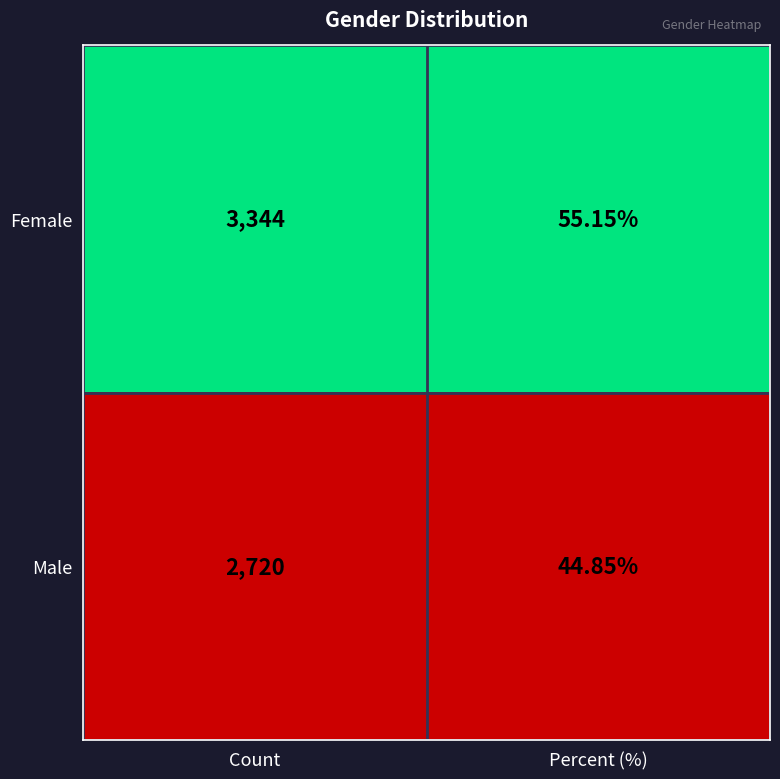

Is the value of Male at Count greater than the value of Female at Count?

No